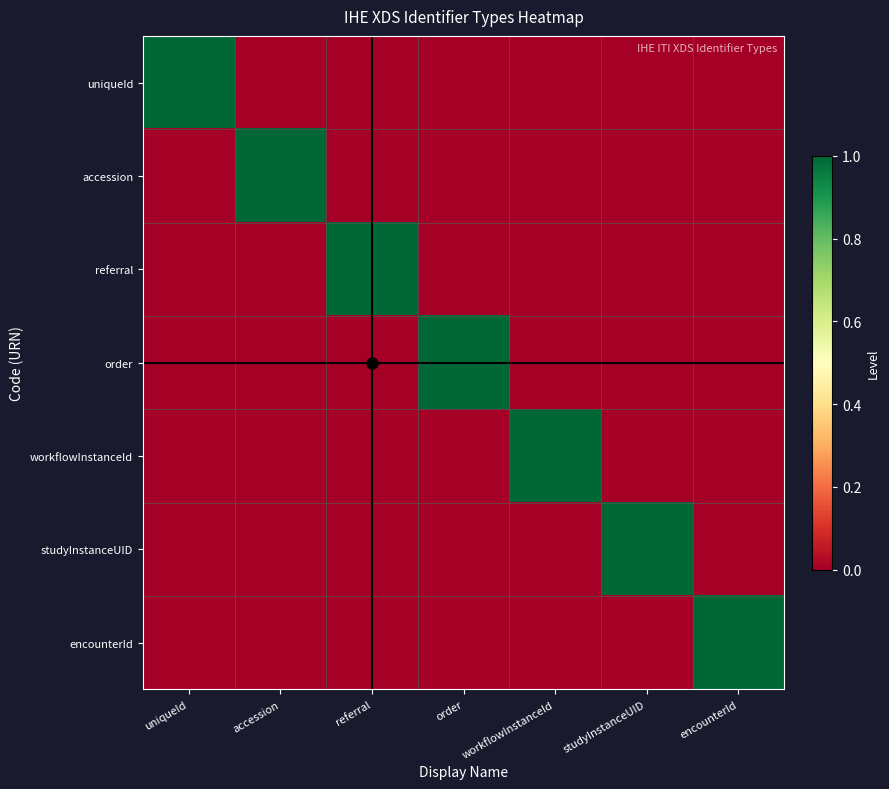

What is the greatest value displayed?

1